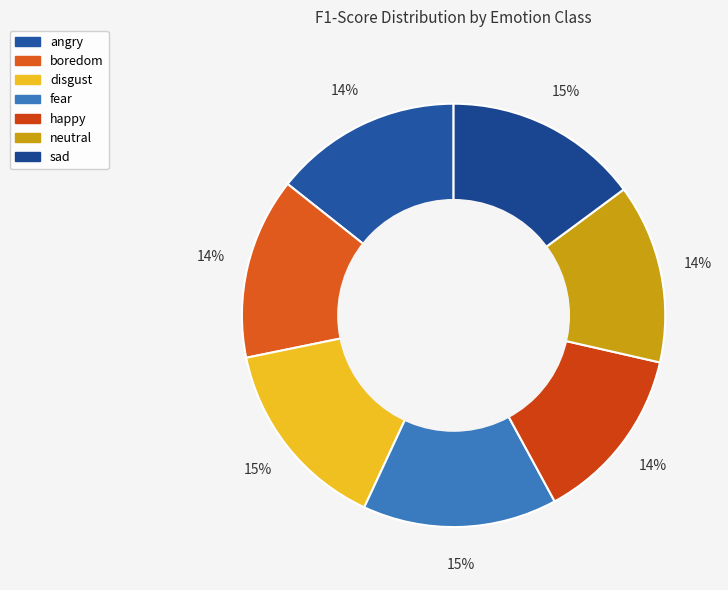

To the nearest percent, what is the difference between the largest and smallest slice percentages?

1%